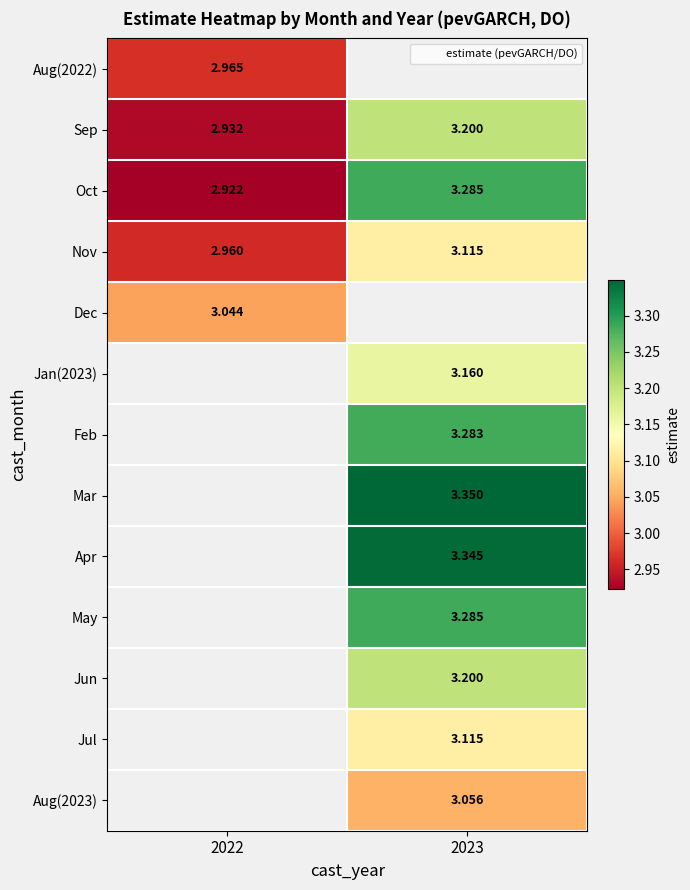

What is the smallest value displayed?

2.9